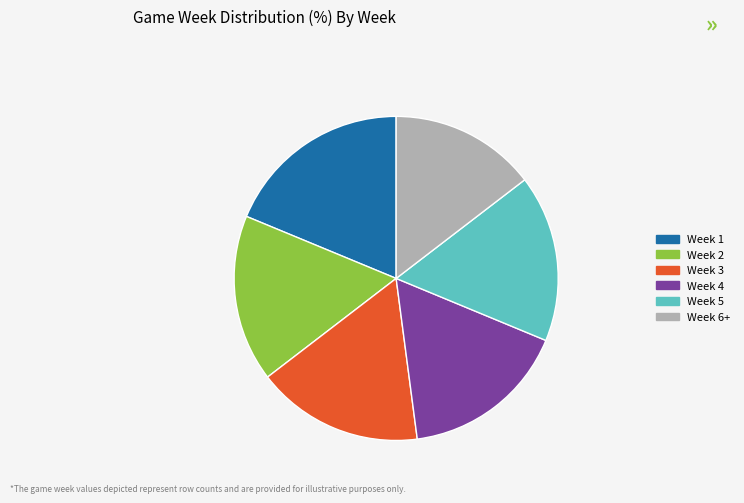

True or false: Week 5 accounts for 17% of the total.

True